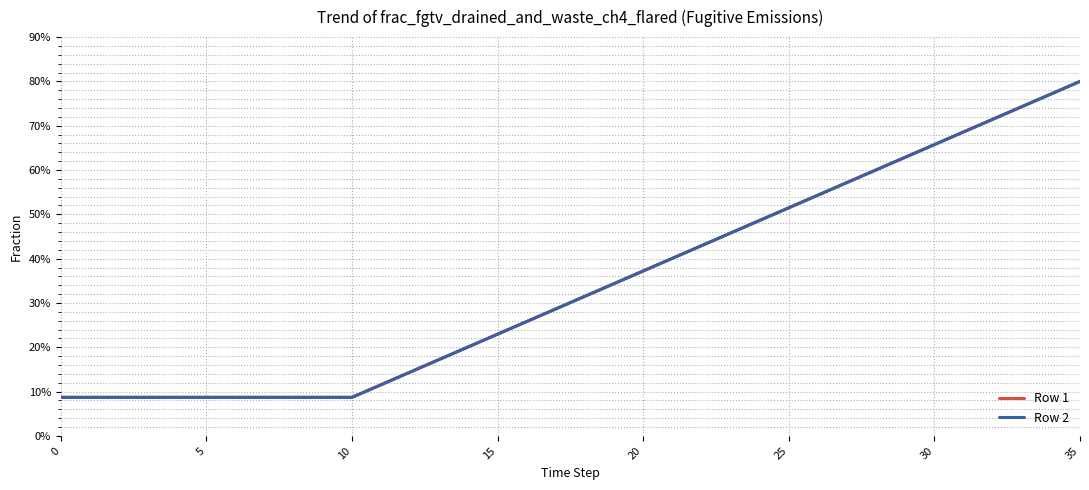

Is this an area chart (filled region under the line)?

No